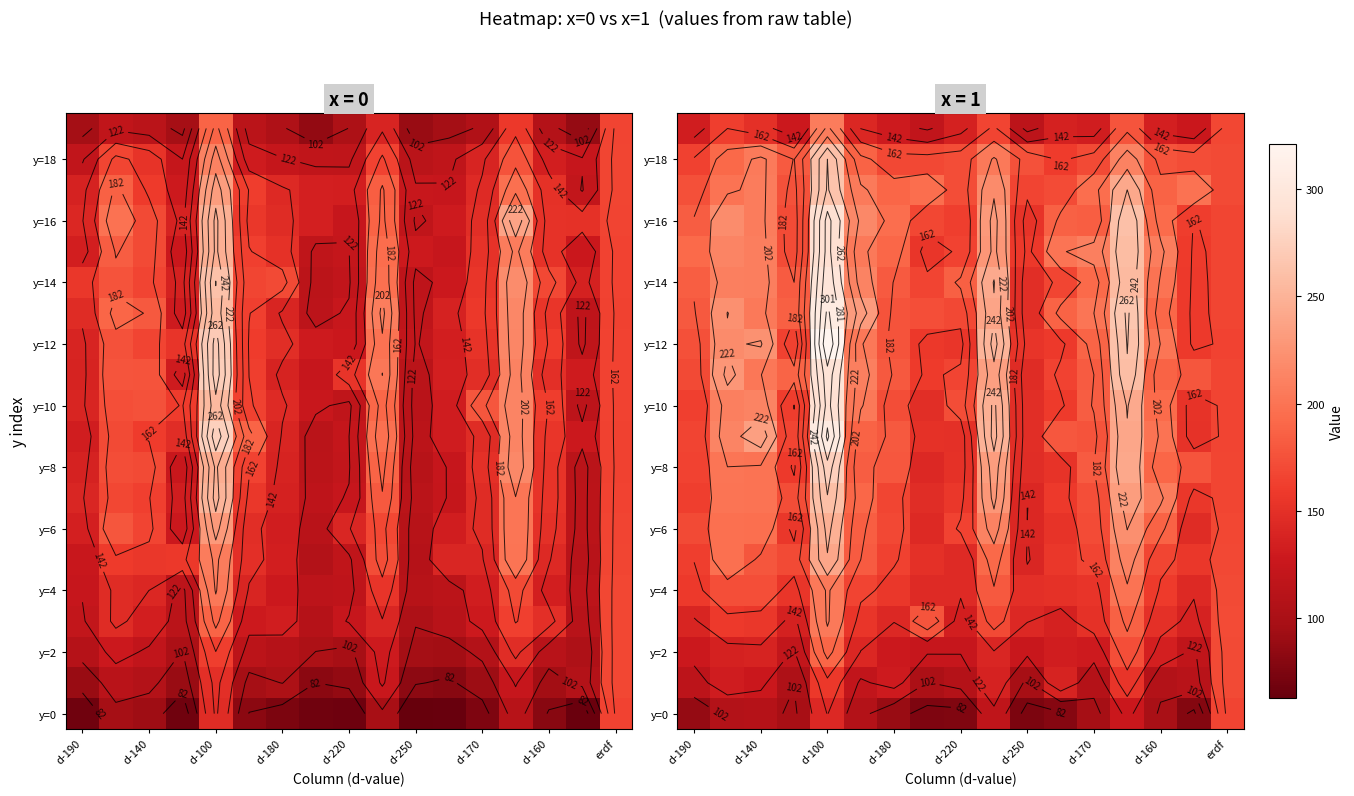

What is the approximate value of y=10 at erdf?

166.1